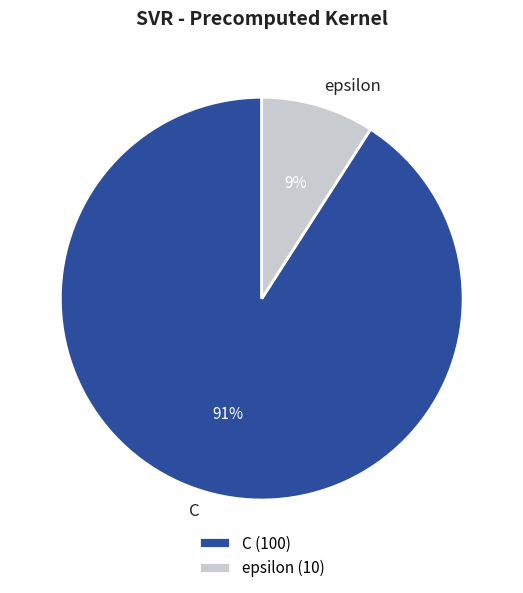

Does C represent more than half of the total?

Yes